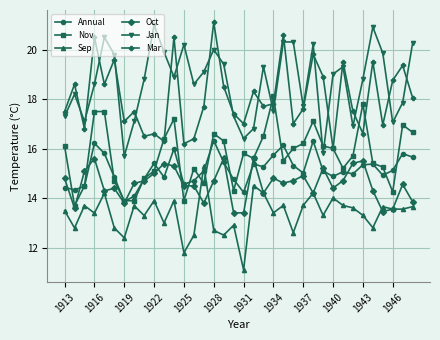

What is the value of the Nov point at the 10th from the left?

15.1